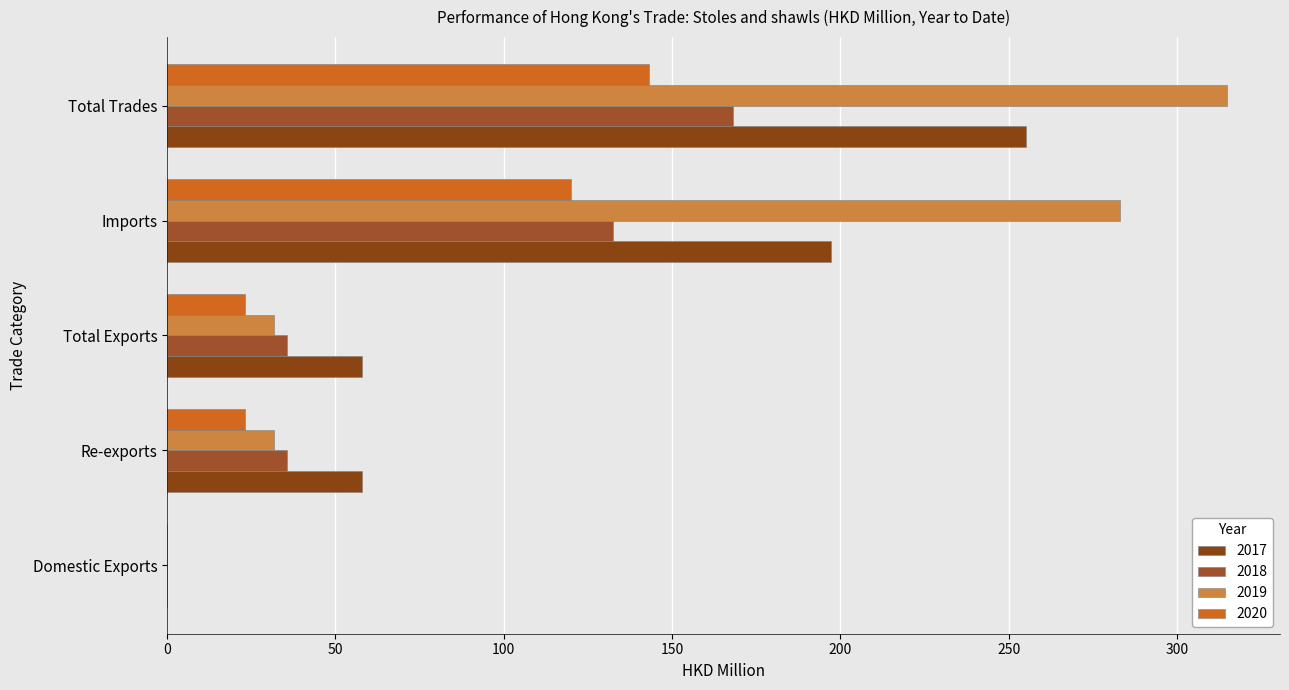

At how many categories does at least one series exceed 125?

2